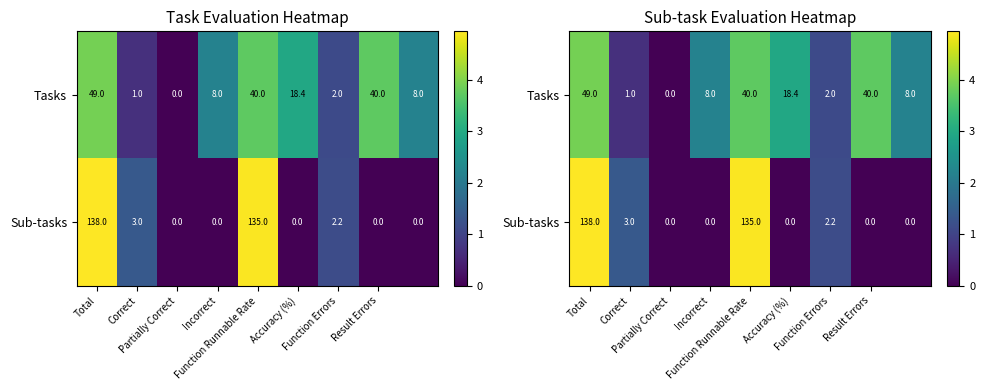

What is the difference between the Sub-tasks values at Function Runnable Rate and Incorrect?

4.9